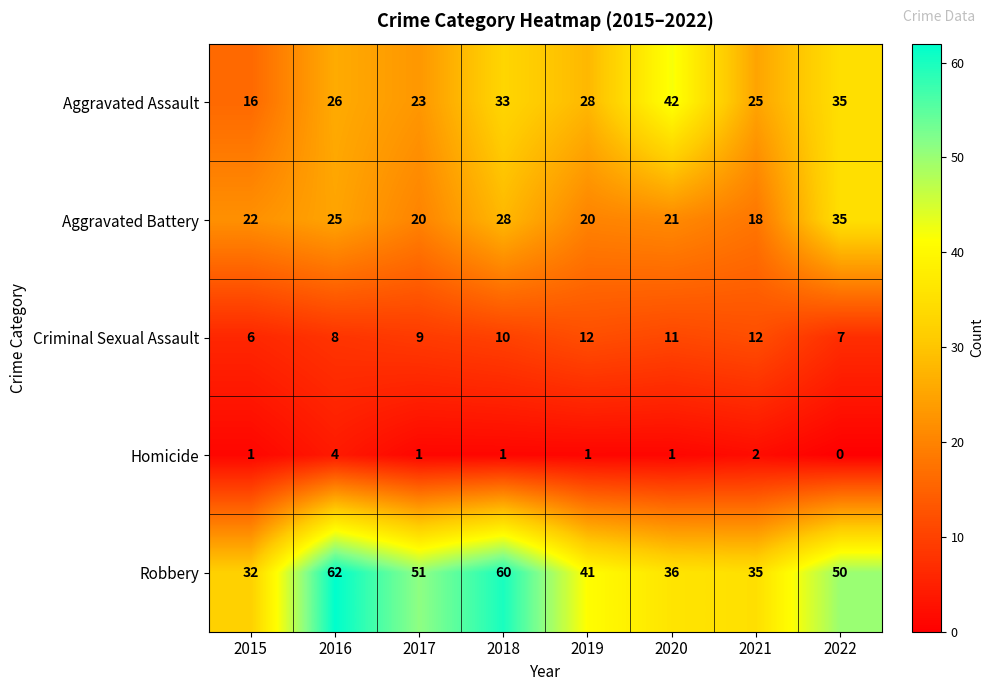

Rank the series at 2016 from highest to lowest value.

Robbery, Aggravated Assault, Aggravated Battery, Criminal Sexual Assault, Homicide